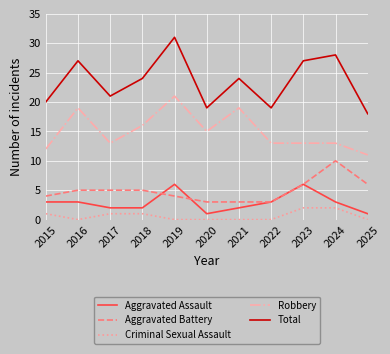

Is the value of Total at 2018 greater than the value of Aggravated Assault at 2019?

Yes